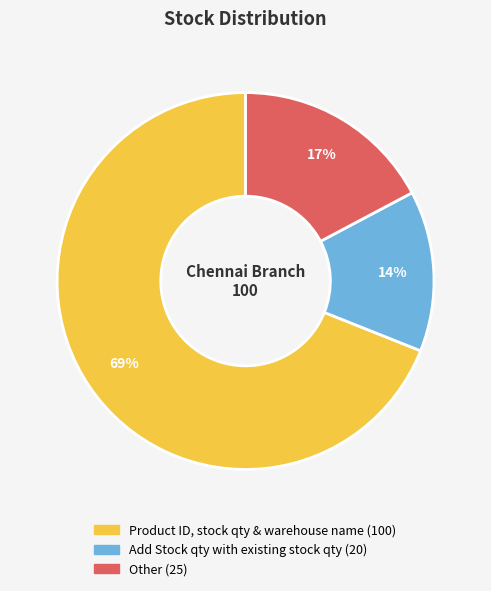

The Product ID, stock qty & warehouse name slice represents 69% of the pie. True or false?

True